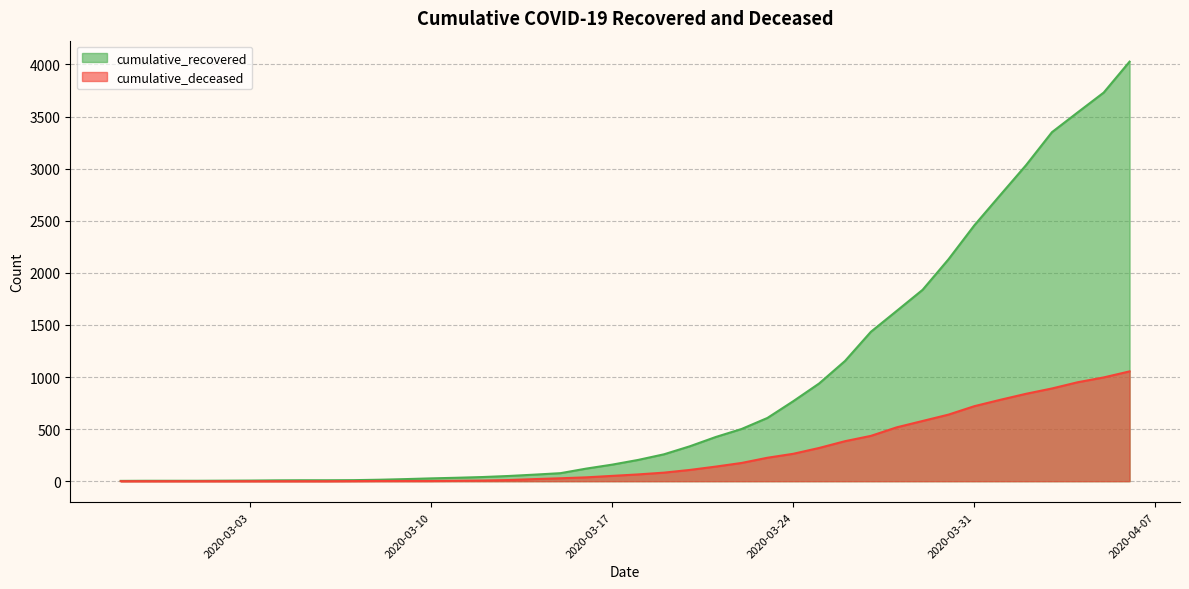

True or false: cumulative_deceased has more than 1 points higher than both neighbors.

False